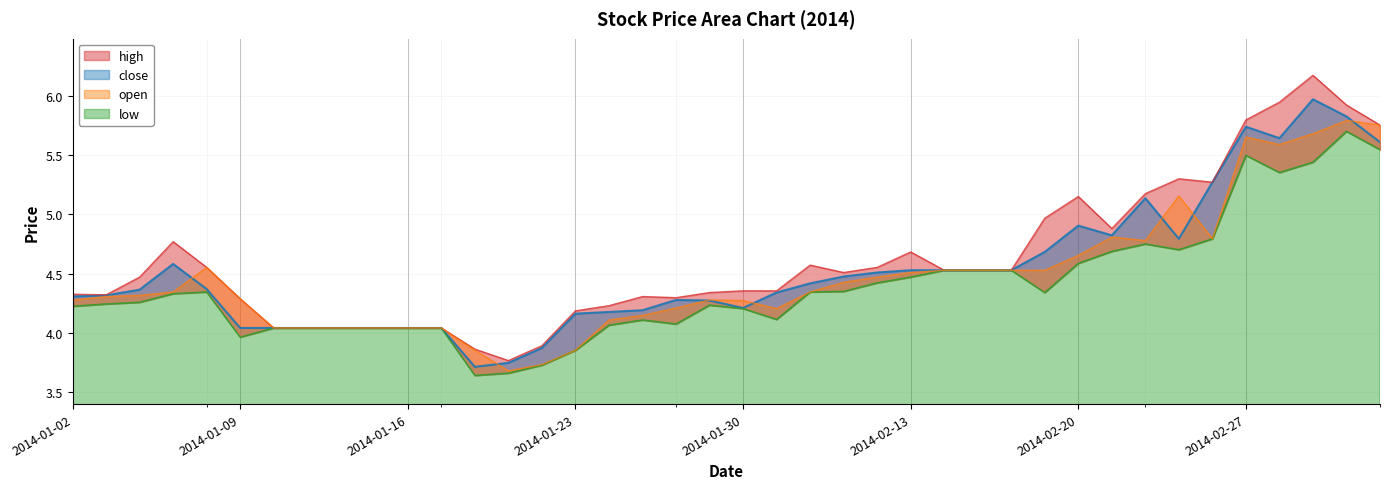

At which category is the sum across all series the highest?

2014-03-03